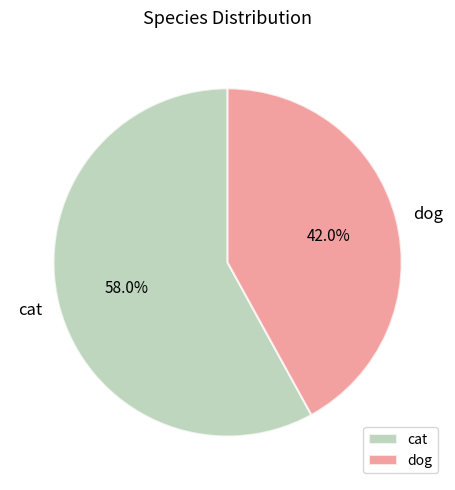

The cat slice represents 58% of the pie. True or false?

True